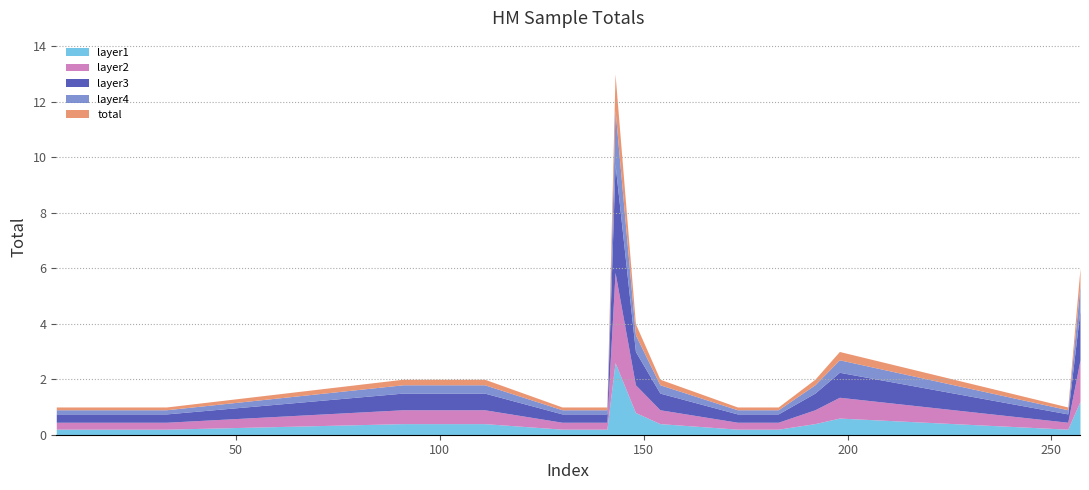

What is the minimum value shown in the chart?

1